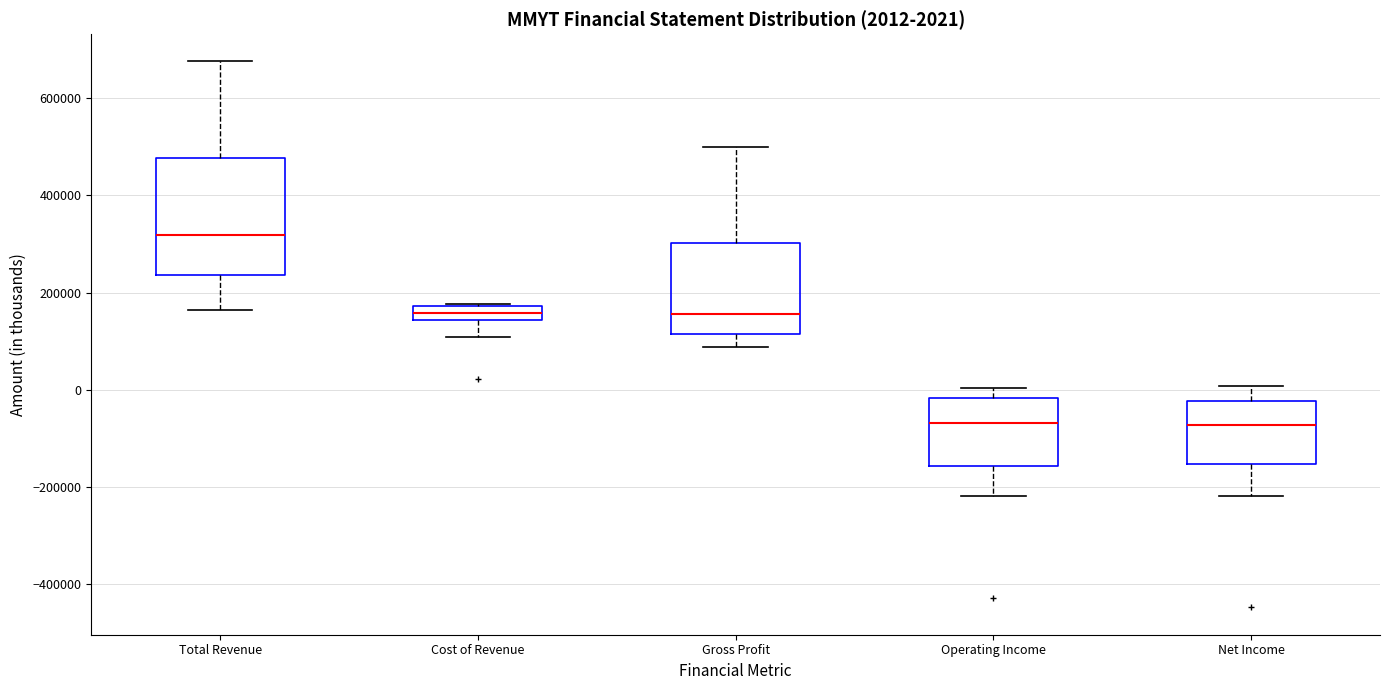

Which box is the tallest, from its lower edge to its upper edge?

Total Revenue